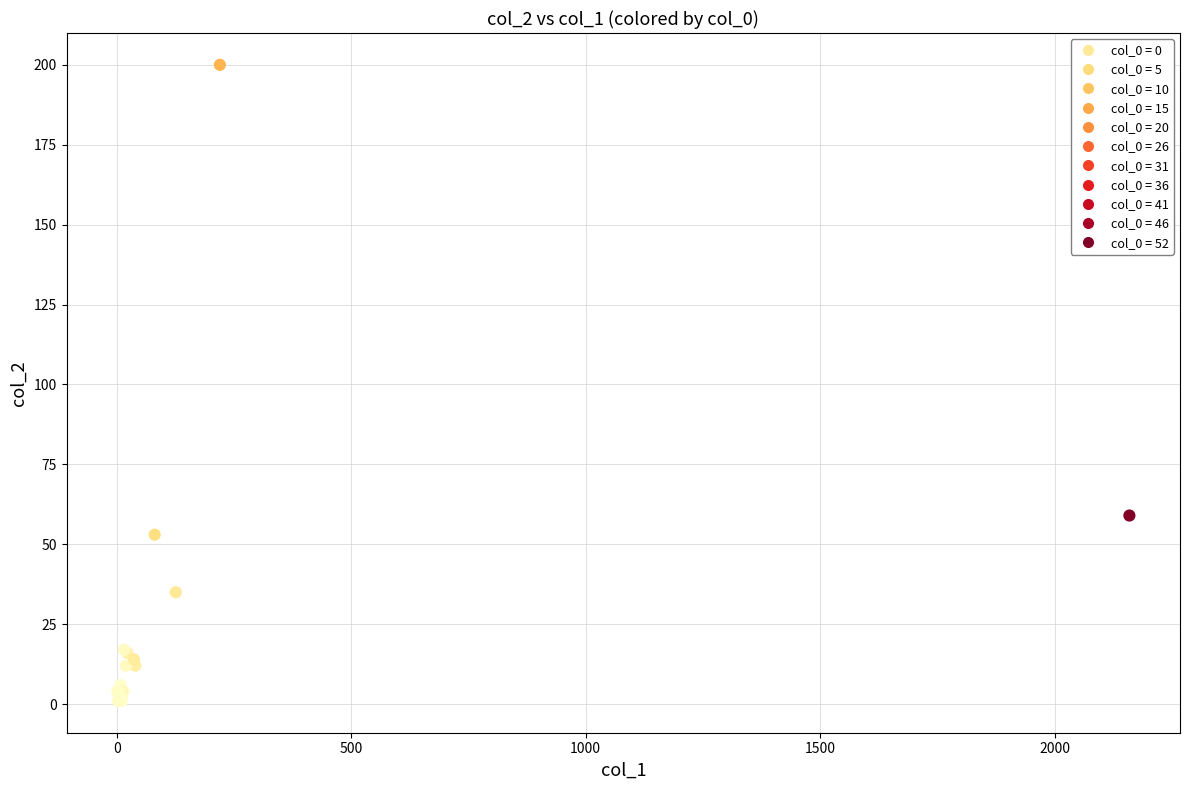

What Y value in the scatter plot is closest to 100?

59